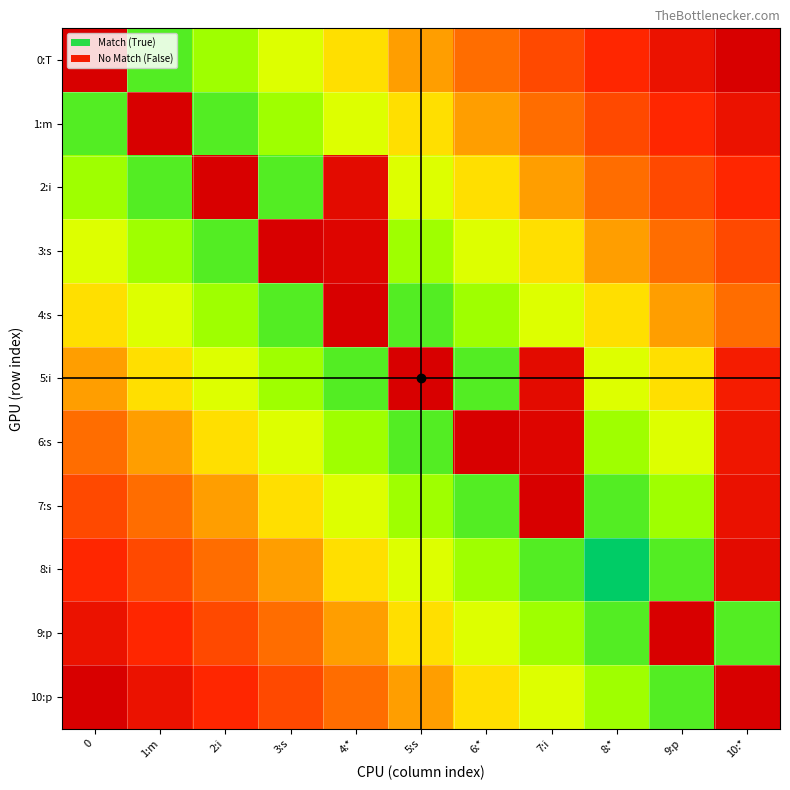

What is the spread (max minus min) of values at 9:p?

0.9